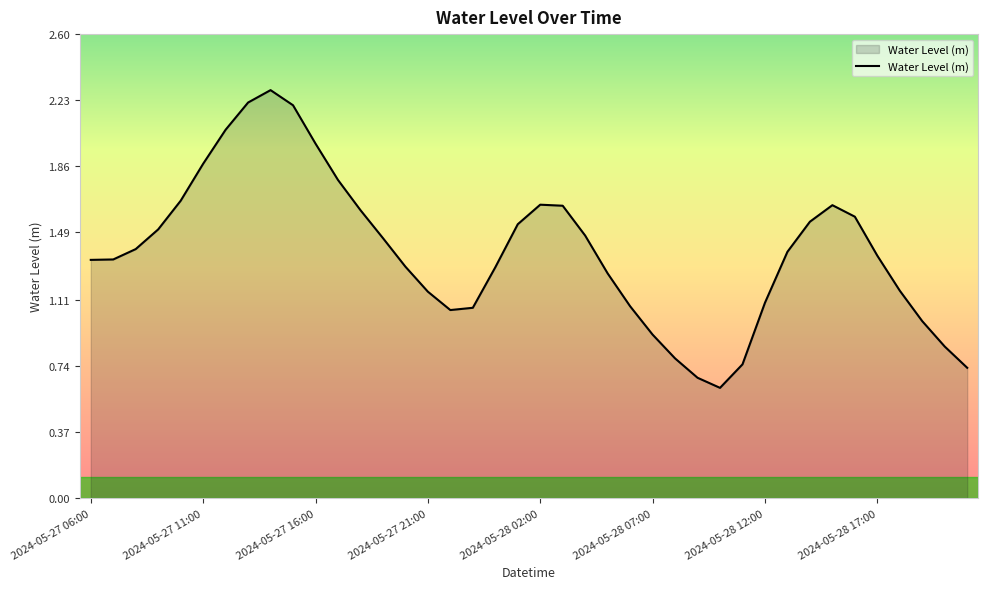

How many interior local peaks (higher than both neighbors) does the data have?

3